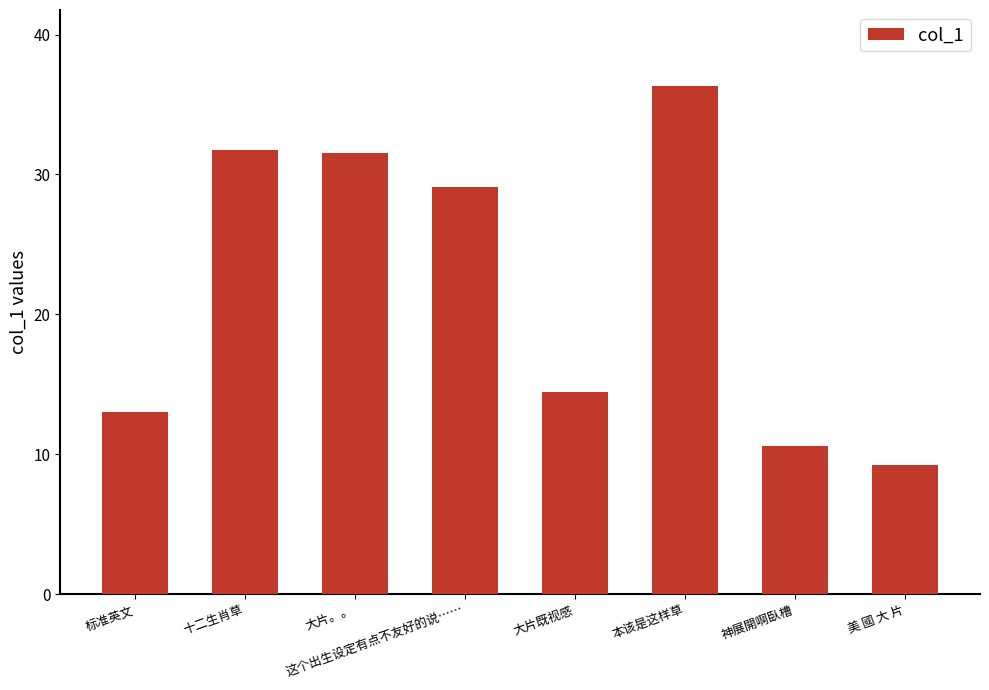

What is the minimum value shown in the chart?

9.2